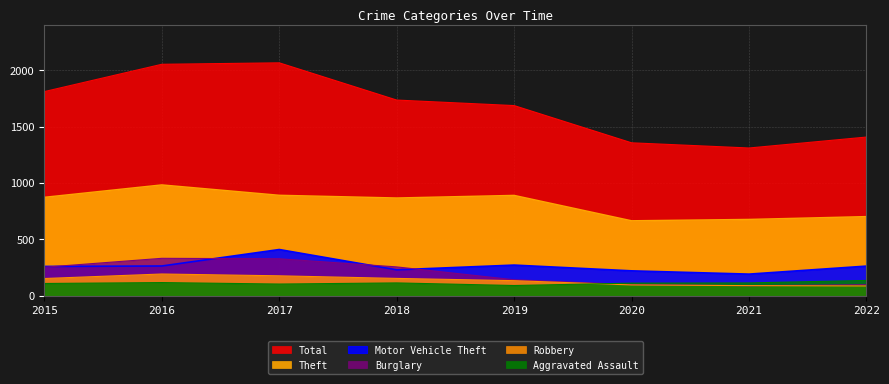

How many distinct data groups are displayed?

6